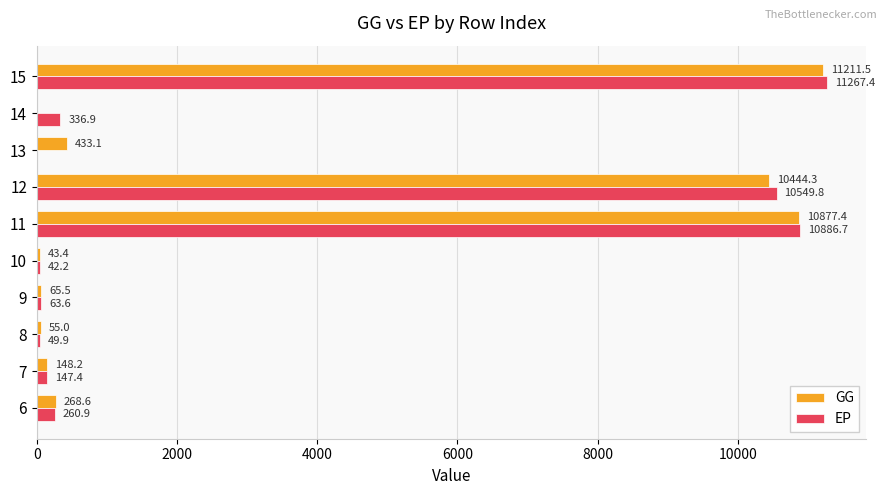

How many positive values does the GG series have?

9